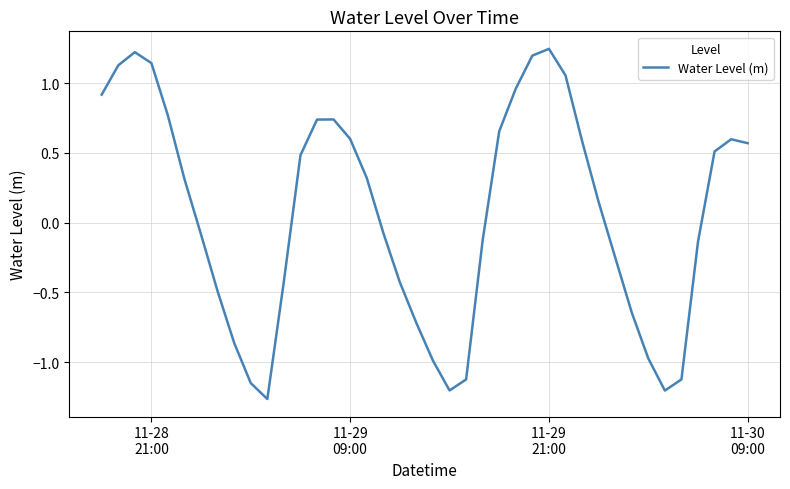

What is the difference between the maximum and minimum values?

2.5